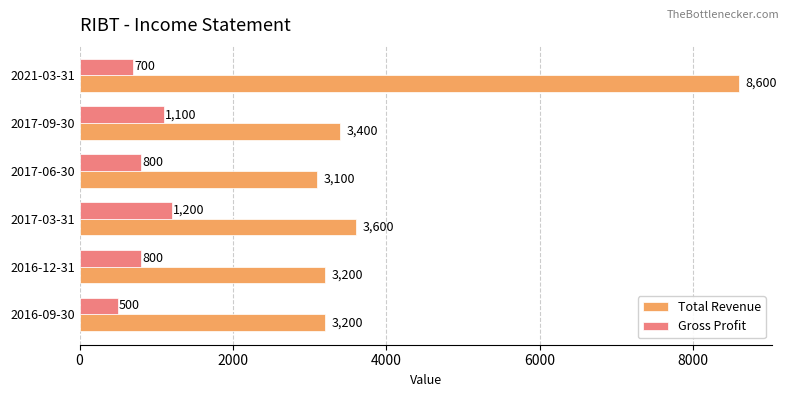

At which label is Total Revenue closest to 5850?

2017-03-31